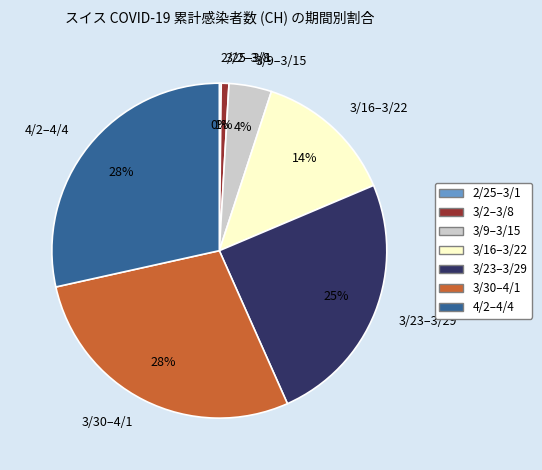

Is there any slice that represents more than half of the pie?

No